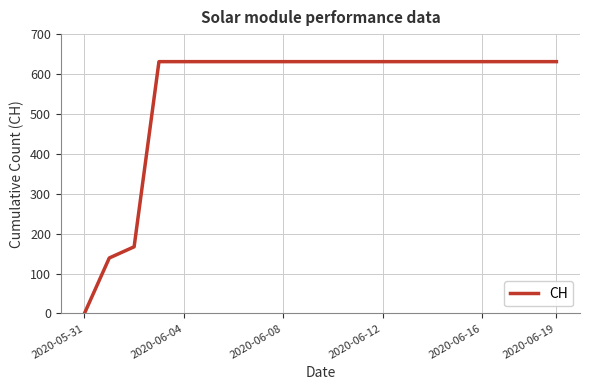

Does the chart have visible grid lines?

Yes